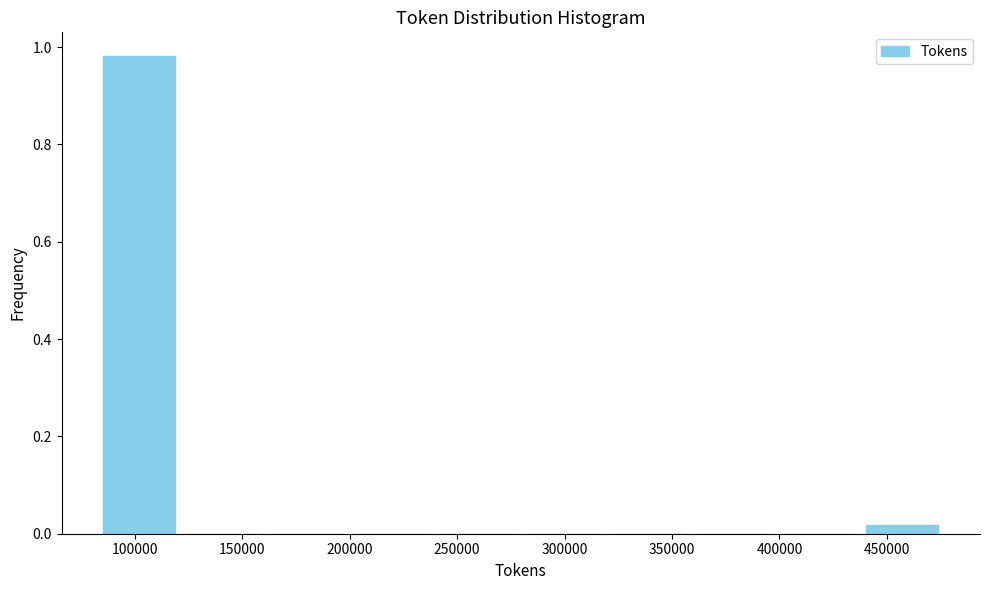

Which range on the x-axis has the tallest bar?

85000 to 120000